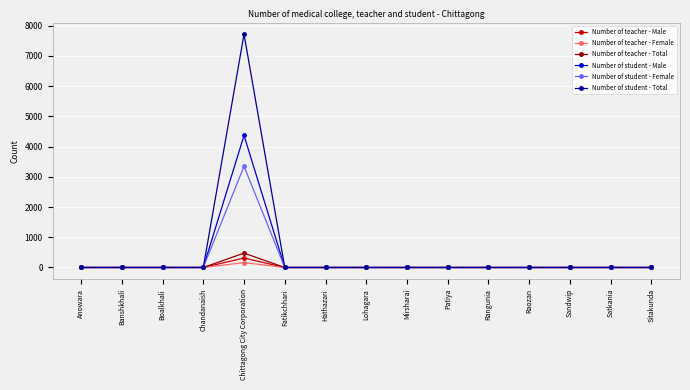

Which series changed the most between Anowara and Chittagong City Corporation?

Number of student - Total